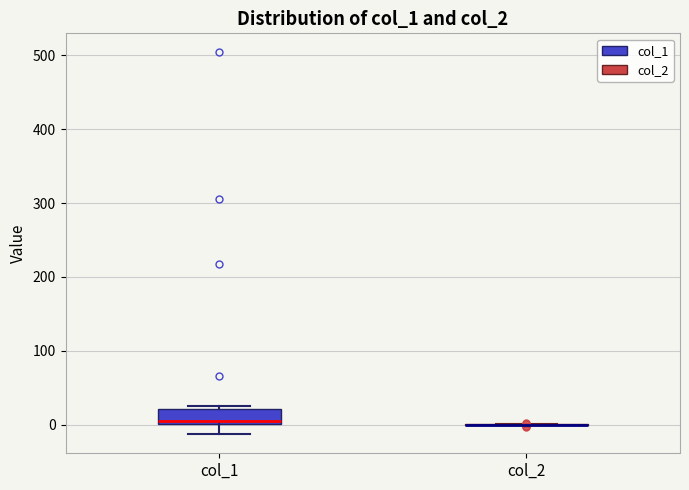

Reading left to right, transcribe this box plot: for each box, give where its median line is, the range the box spans, and where its two whiskers end, as read against the y-axis. The values are not printed on the chart, so give them approximately, as read against the axis.

col_1: median 0 (just above the box's lower edge), box 0 to 20, whiskers -10 to 30
col_2: box collapsed to a line at 0, whiskers 0 to 0